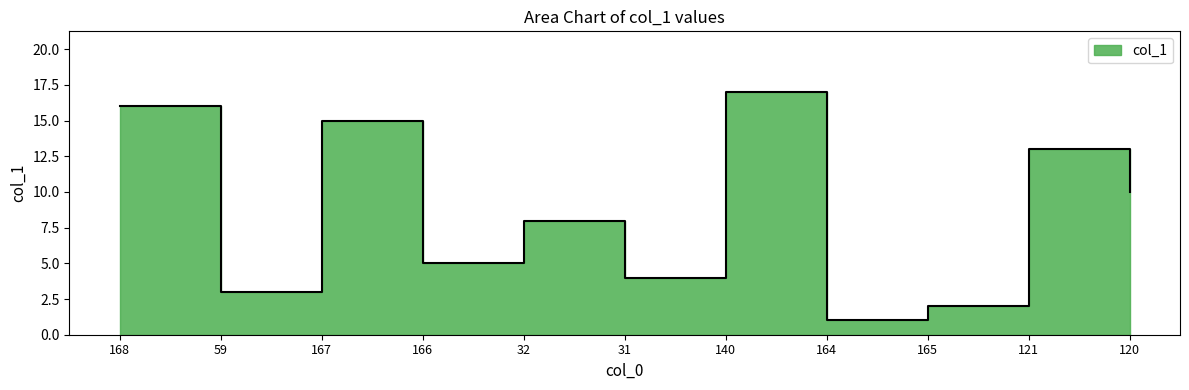

List the labels in order of value, largest first.

140, 168, 167, 121, 120, 32, 166, 31, 59, 165, 164